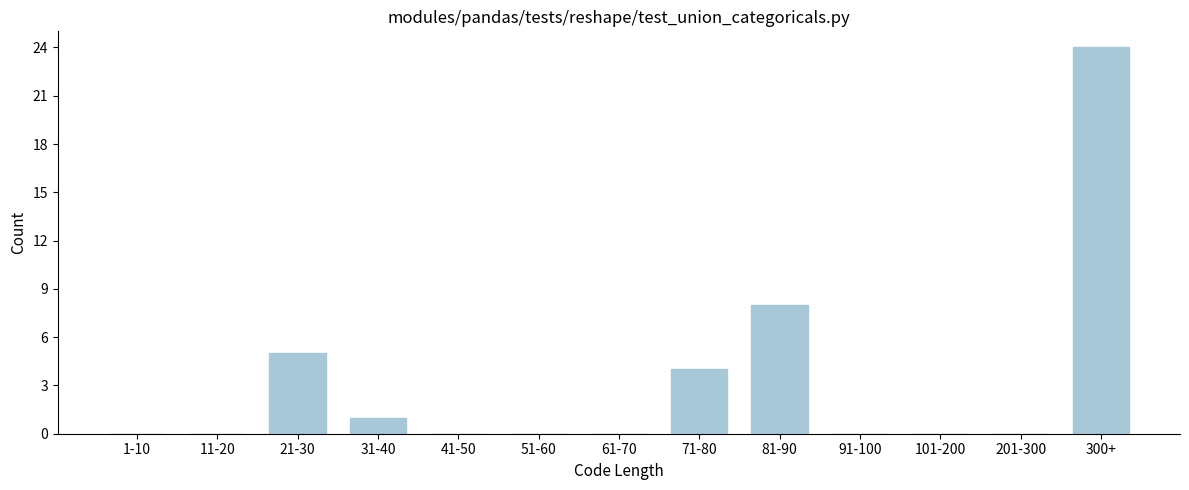

Reading right to left, list all the values displayed in this chart.

300+=24	201-300=0	101-200=0	91-100=0	81-90=8	71-80=4	61-70=0	51-60=0	41-50=0	31-40=1	21-30=5	11-20=0	1-10=0